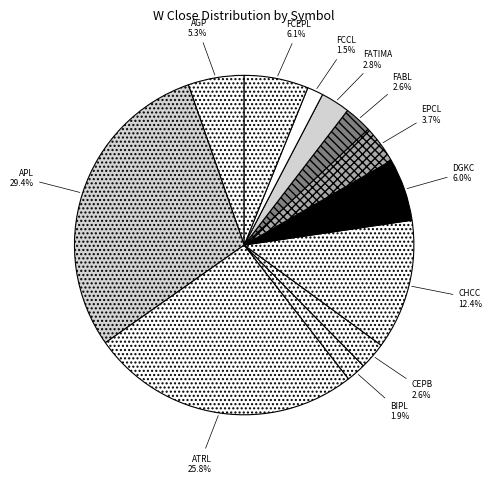

Does AGP account for over 50% of the chart?

No